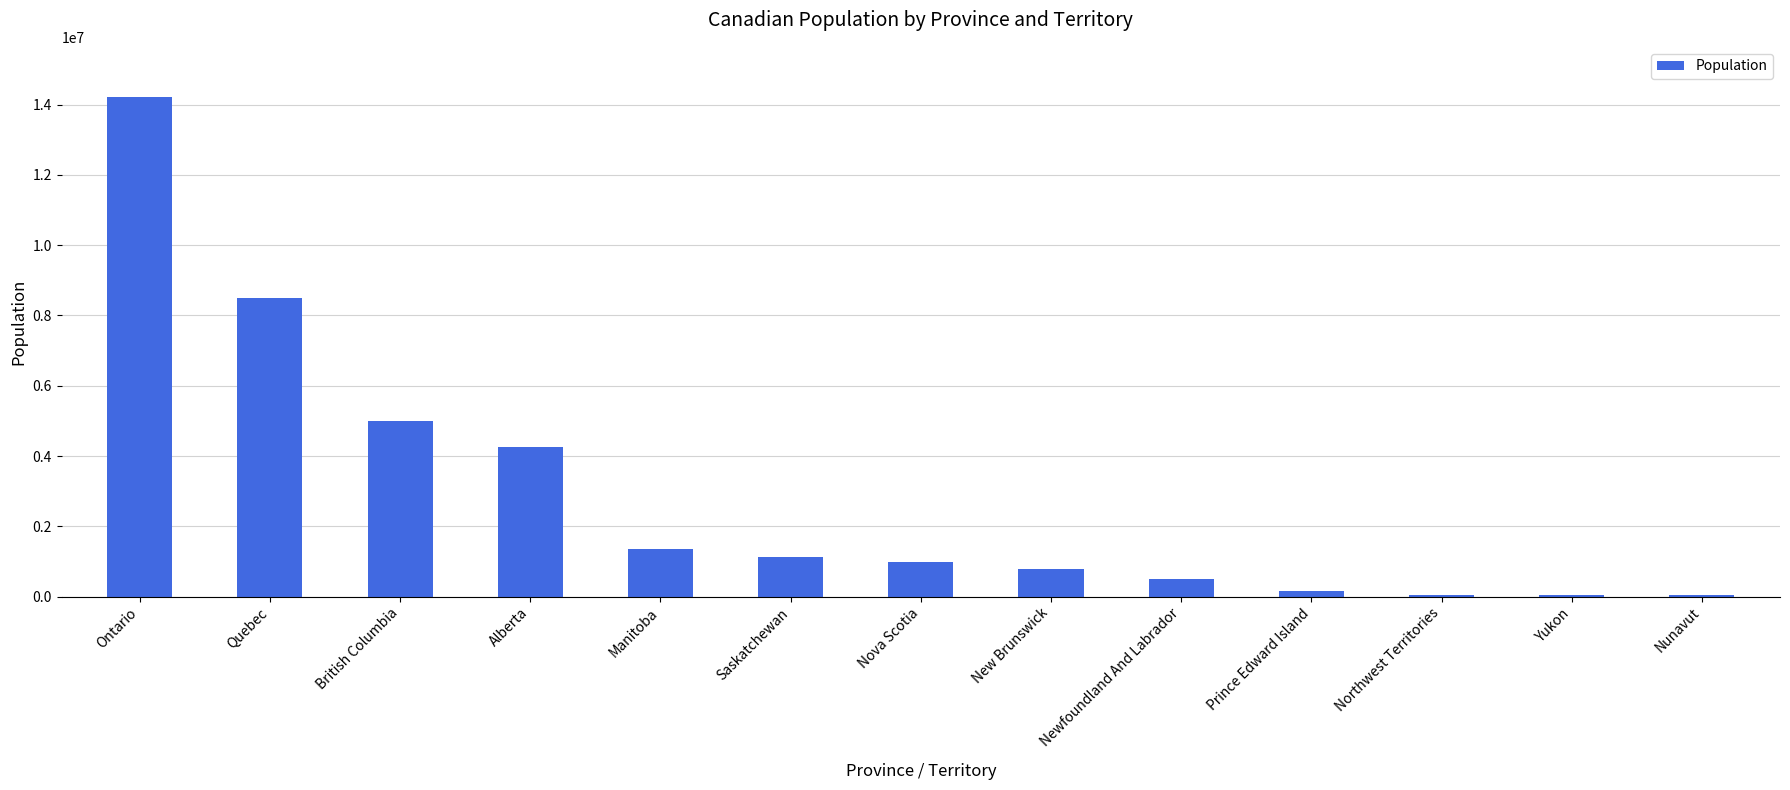

The value at Quebec is 8501833. True or false?

True